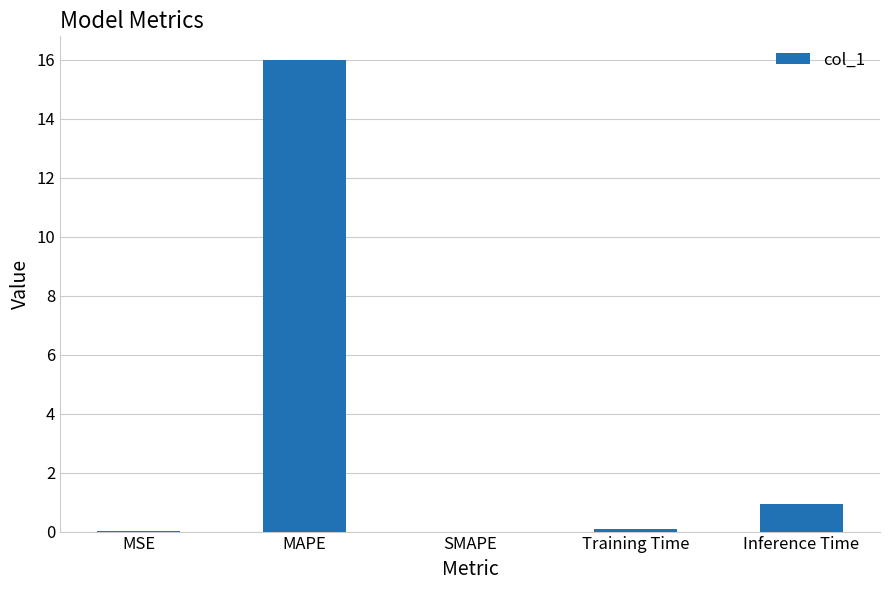

The chart shows a value of 0.9 at Inference Time. True or false?

True